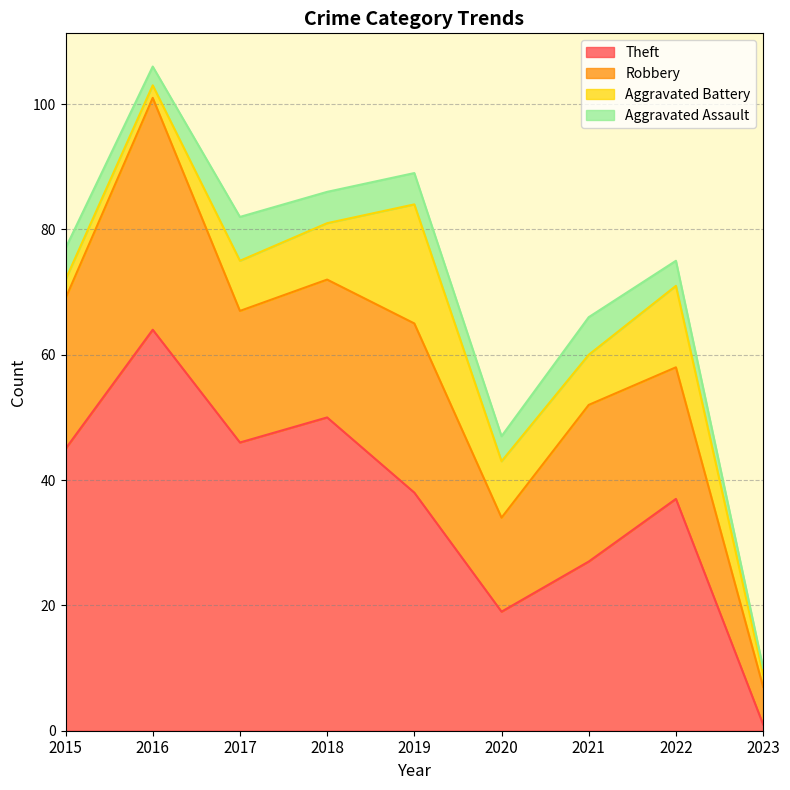

At which category does Aggravated Battery reach its first local valley?

2016